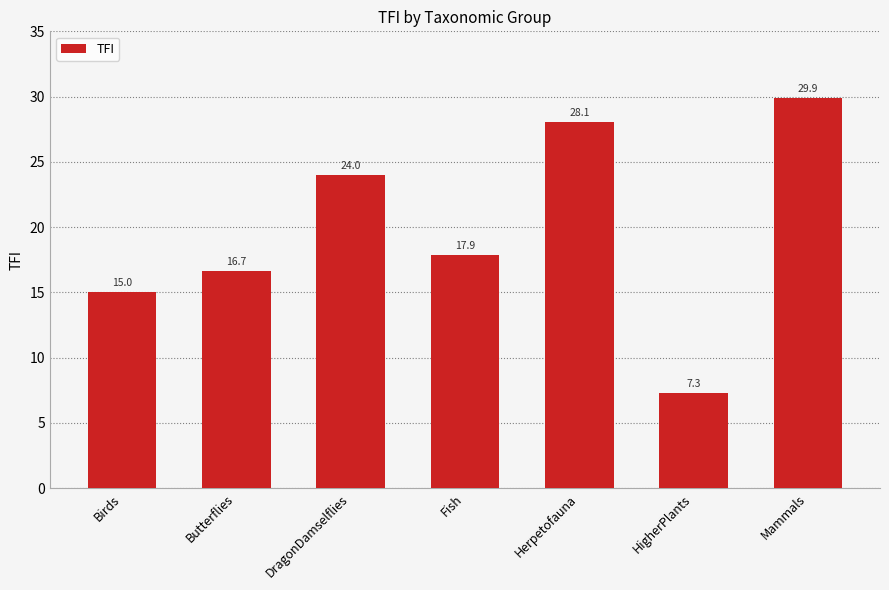

At which category does the chart reach its minimum across all series?

HigherPlants